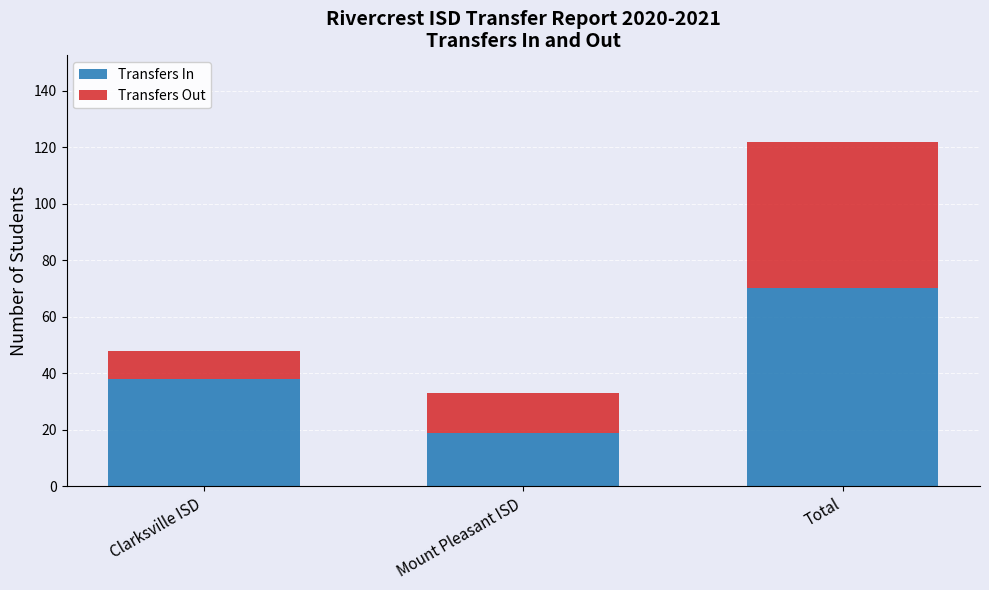

What is the minimum value for Transfers In?

19